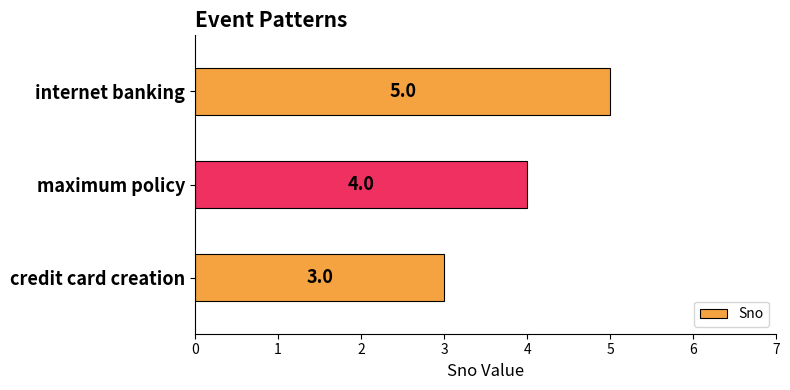

At which label is the value closest to 4?

maximum policy